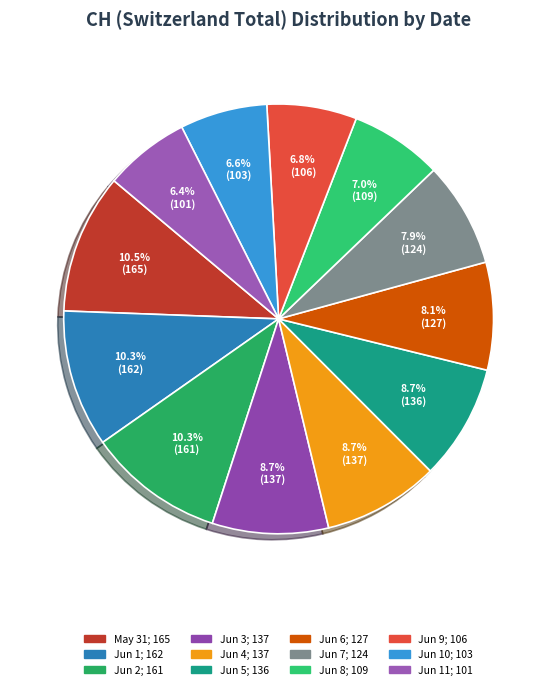

Count the number of slices in the pie.

12